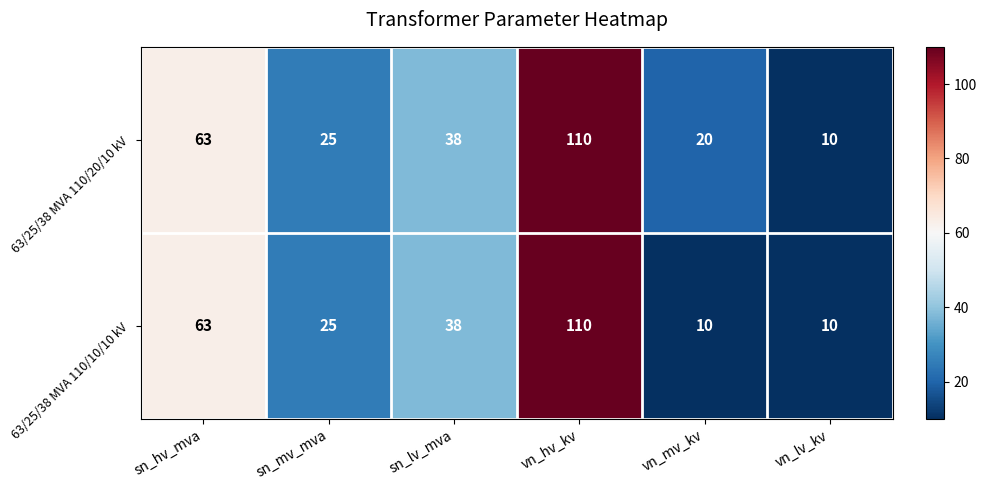

Which series has the largest total across all categories?

63/25/38 MVA 110/20/10 kV